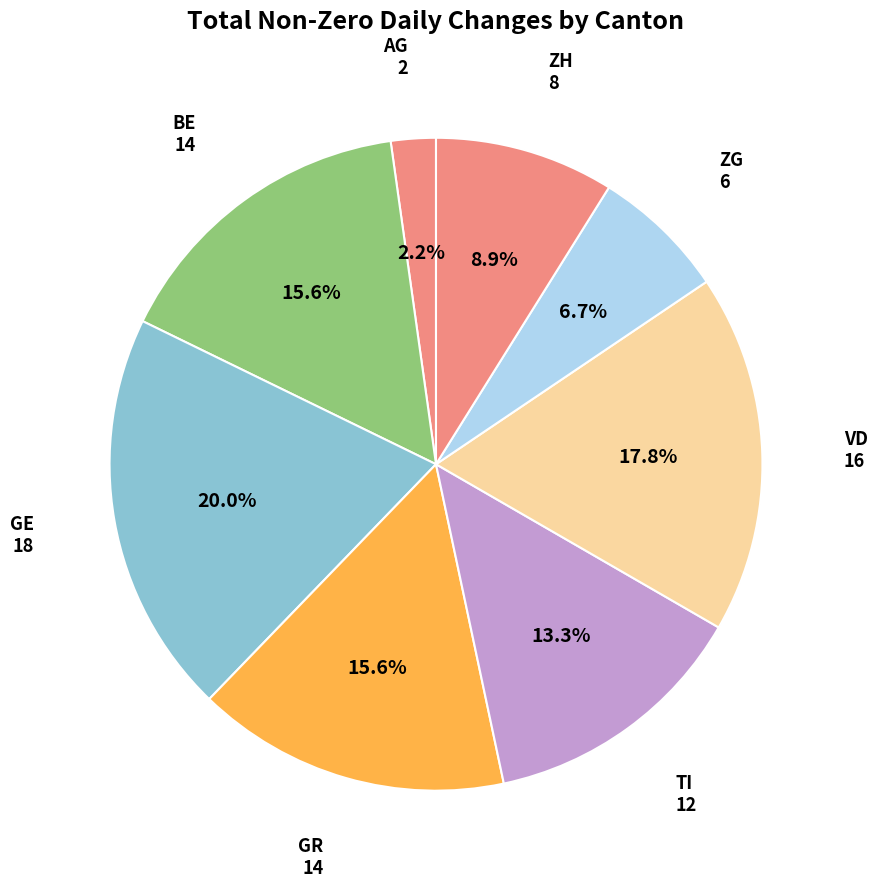

Is it true that GE is 5% of the pie?

False